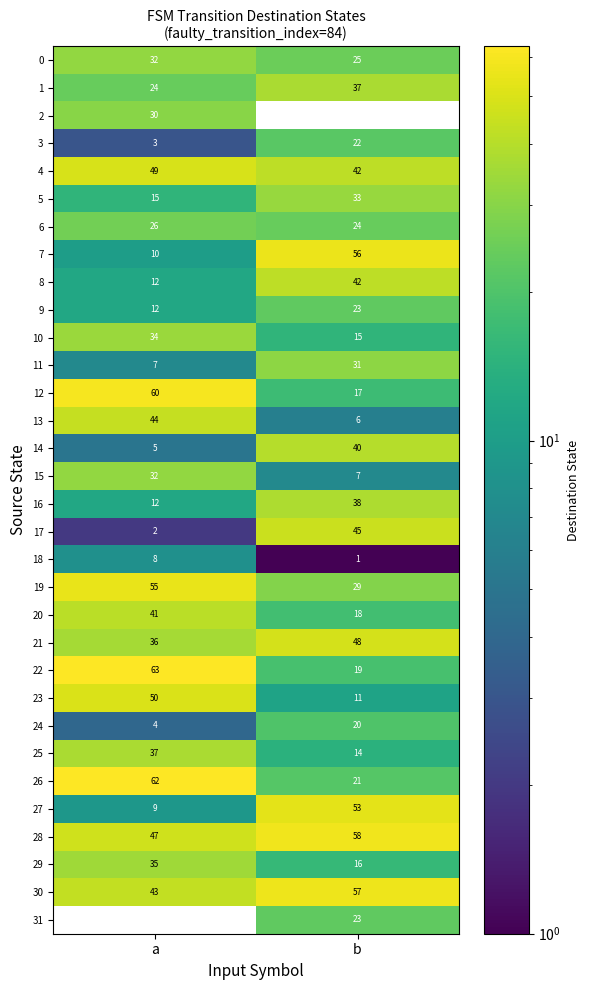

How many series are shown in this chart?

32